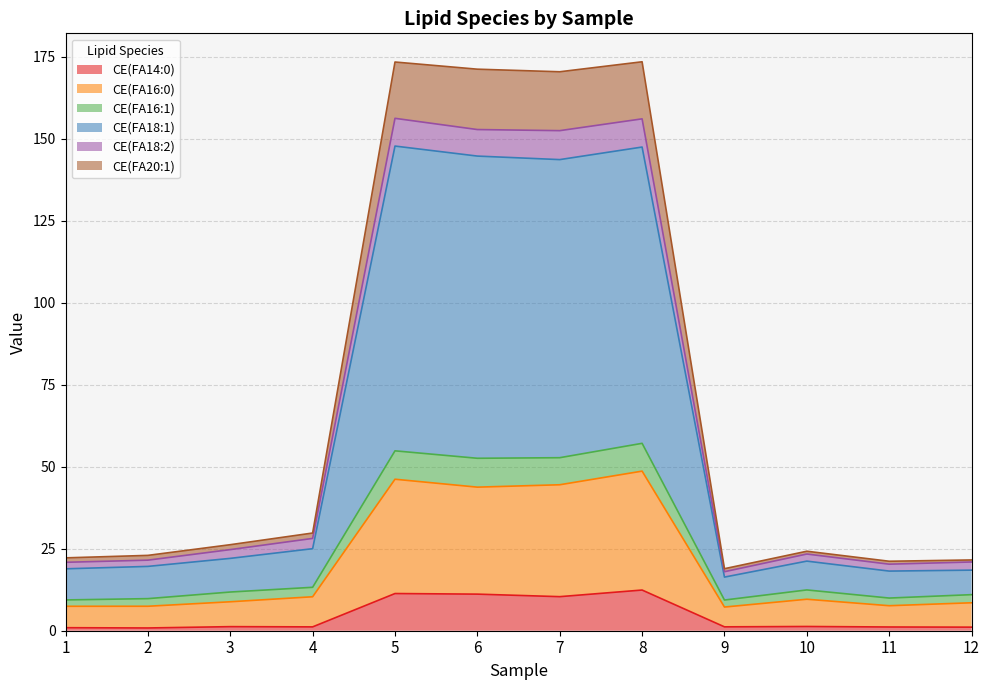

What is the total value across all series at 5?

173.4